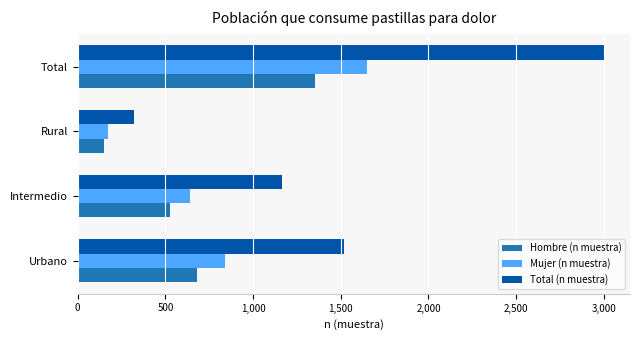

What value does the Hombre (n muestra) series have at Rural?

147